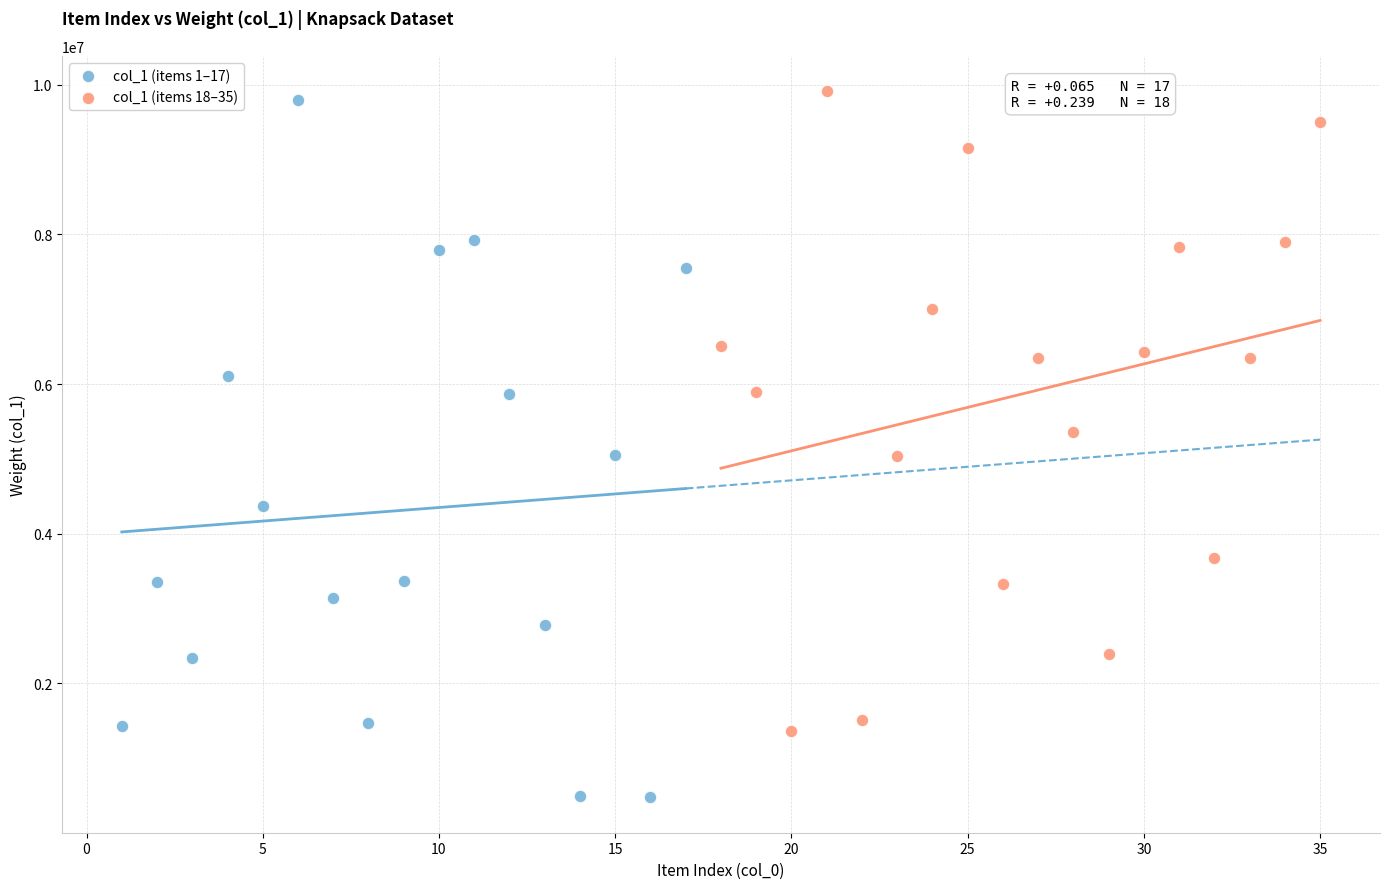

Which series has the widest spread of Y values?

col_1 (items 1–17)